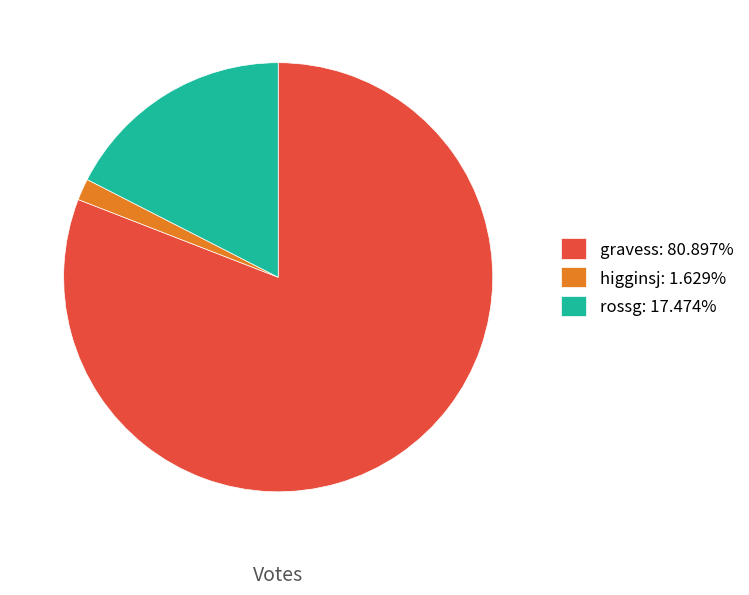

Combined, do rossg: 17.474% and higginsj: 1.629% account for over 50%?

No